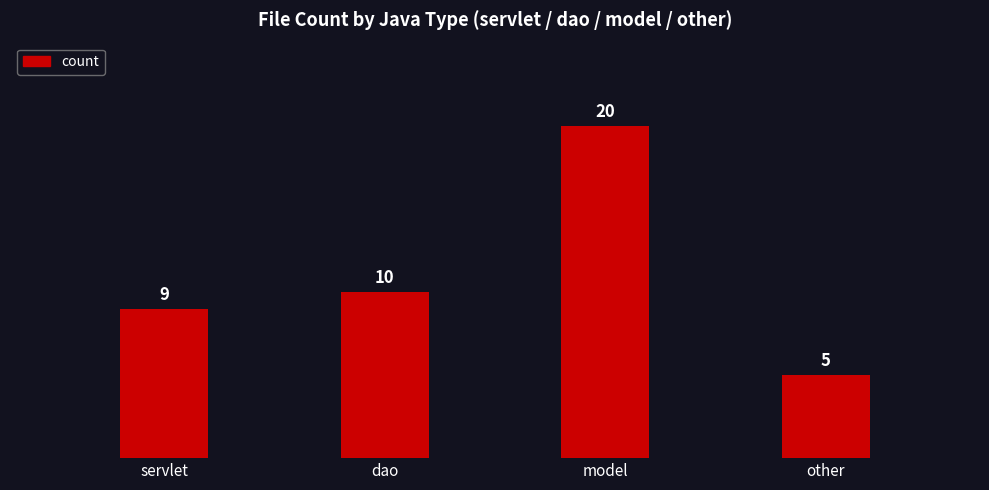

Reading left to right, transcribe all the data shown in this chart.

9	10	20	5